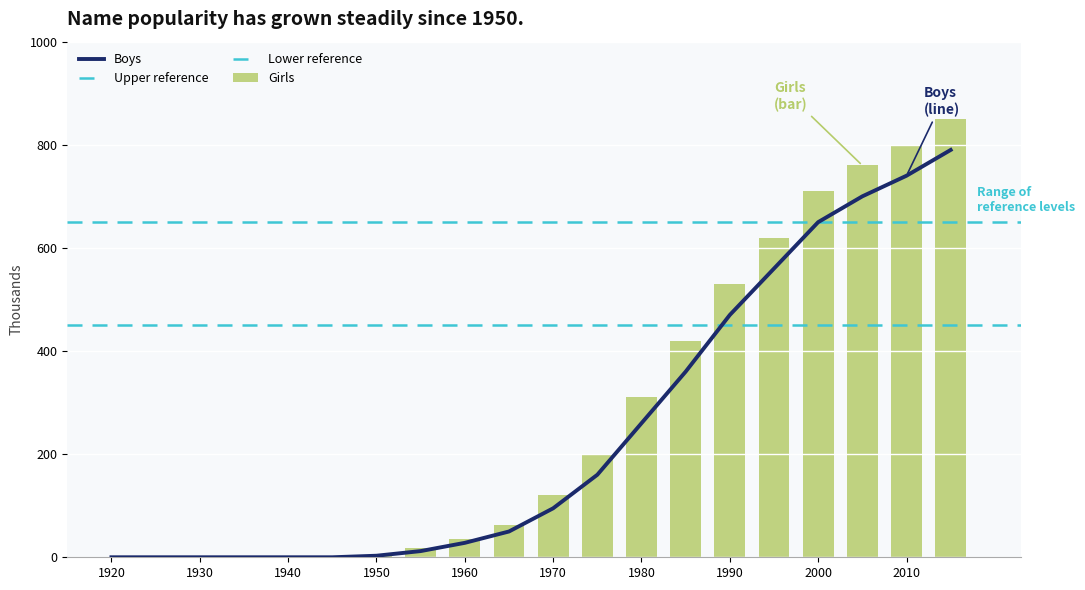

What is the maximum value for Boys?

790